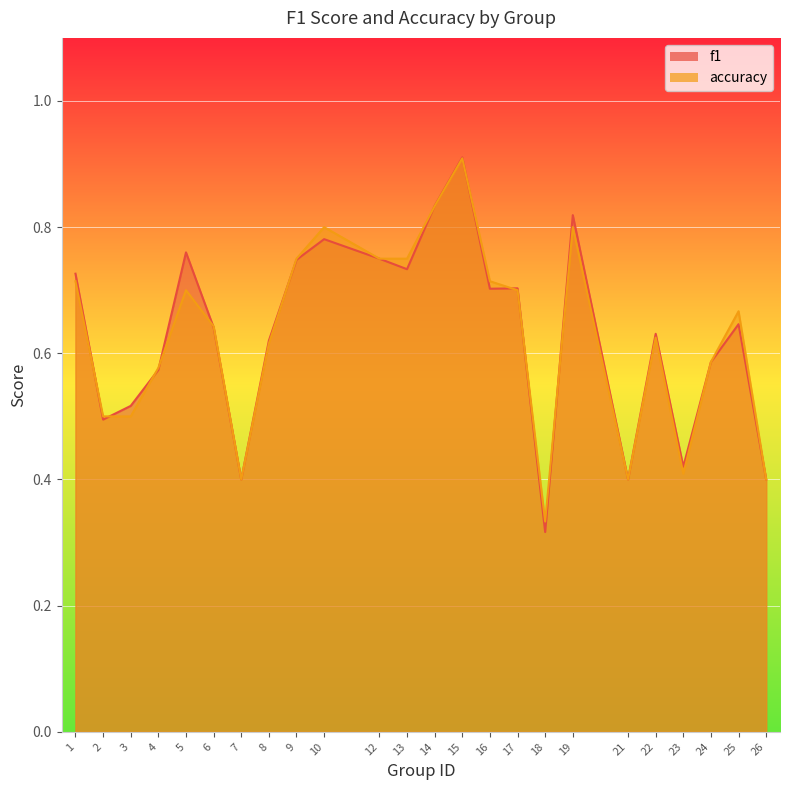

What is the difference between the f1 values at 3 and 17?

0.2